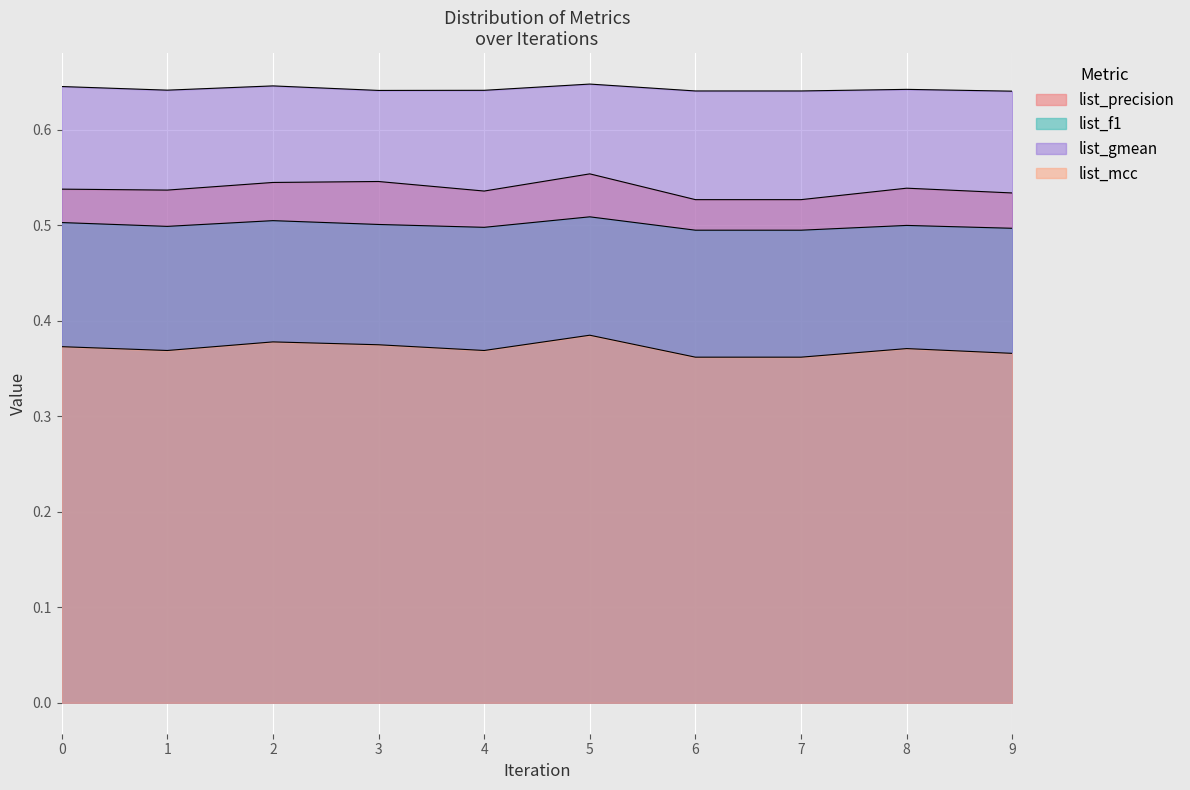

At which label does list_precision reach its minimum?

6